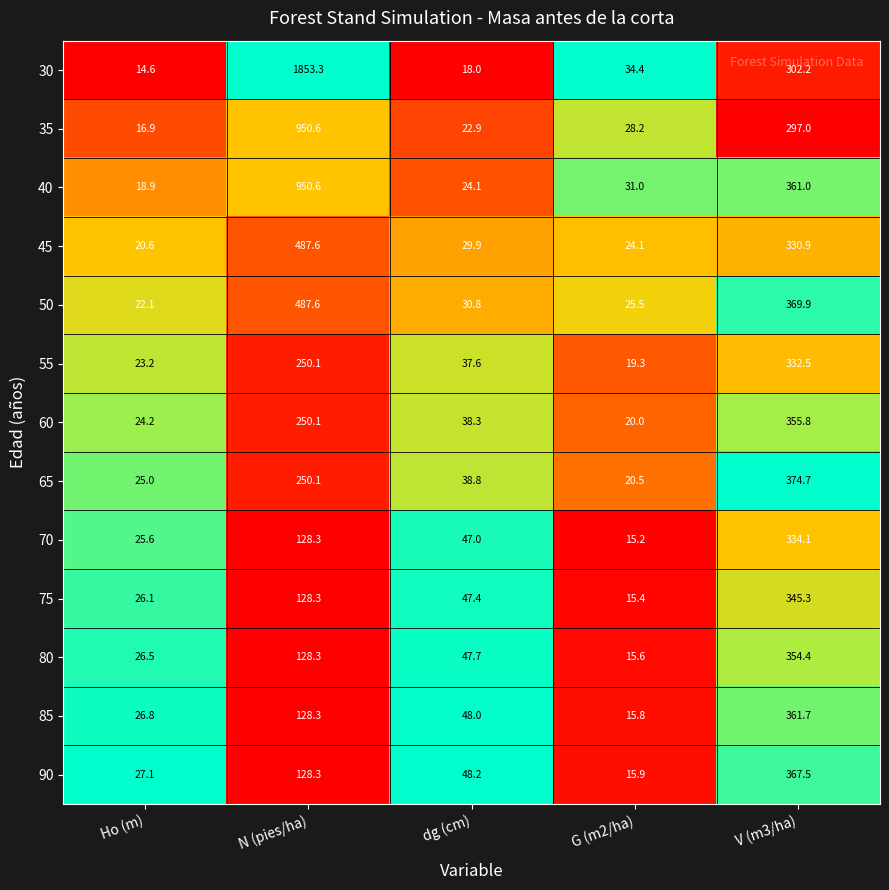

The 60 series shows 14.9 at Ho (m). True or false?

False